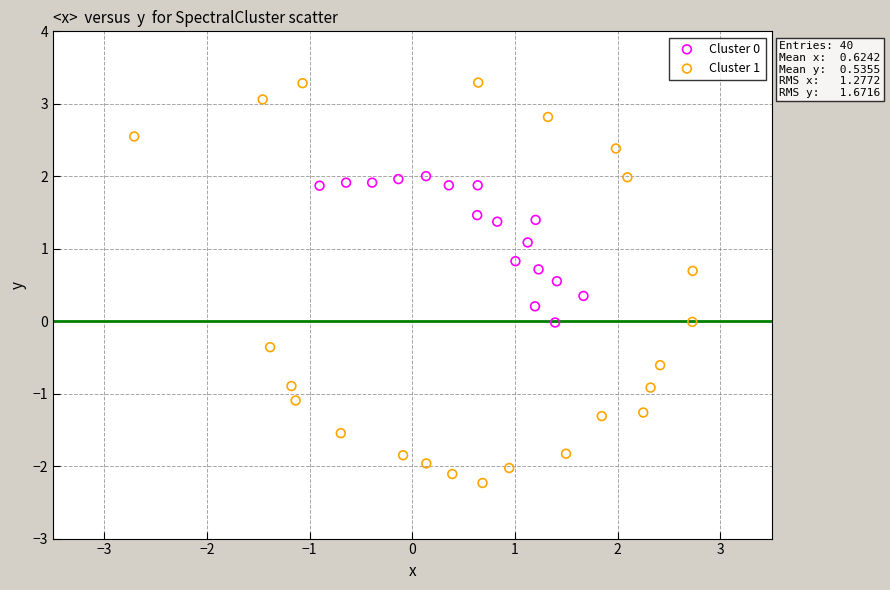

Which series reaches the maximum Y coordinate?

Cluster 1